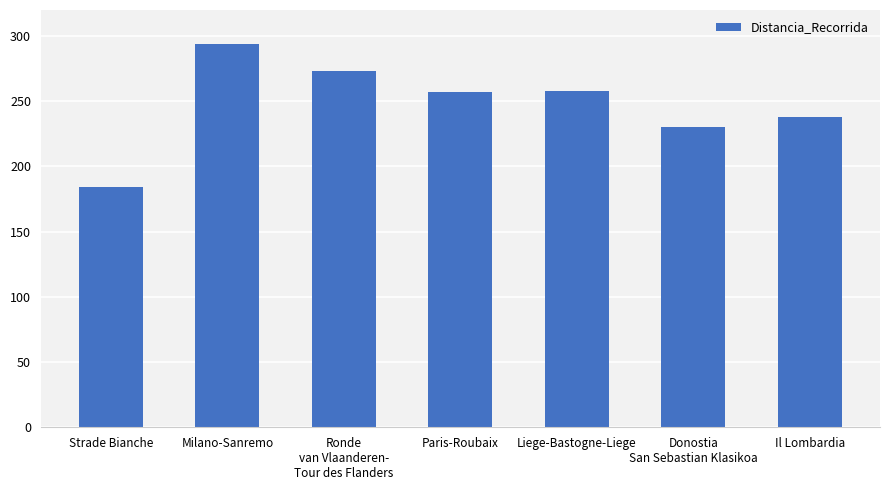

Approximately how many times larger is the value at Il Lombardia compared to Liege-Bastogne-Liege?

0.9